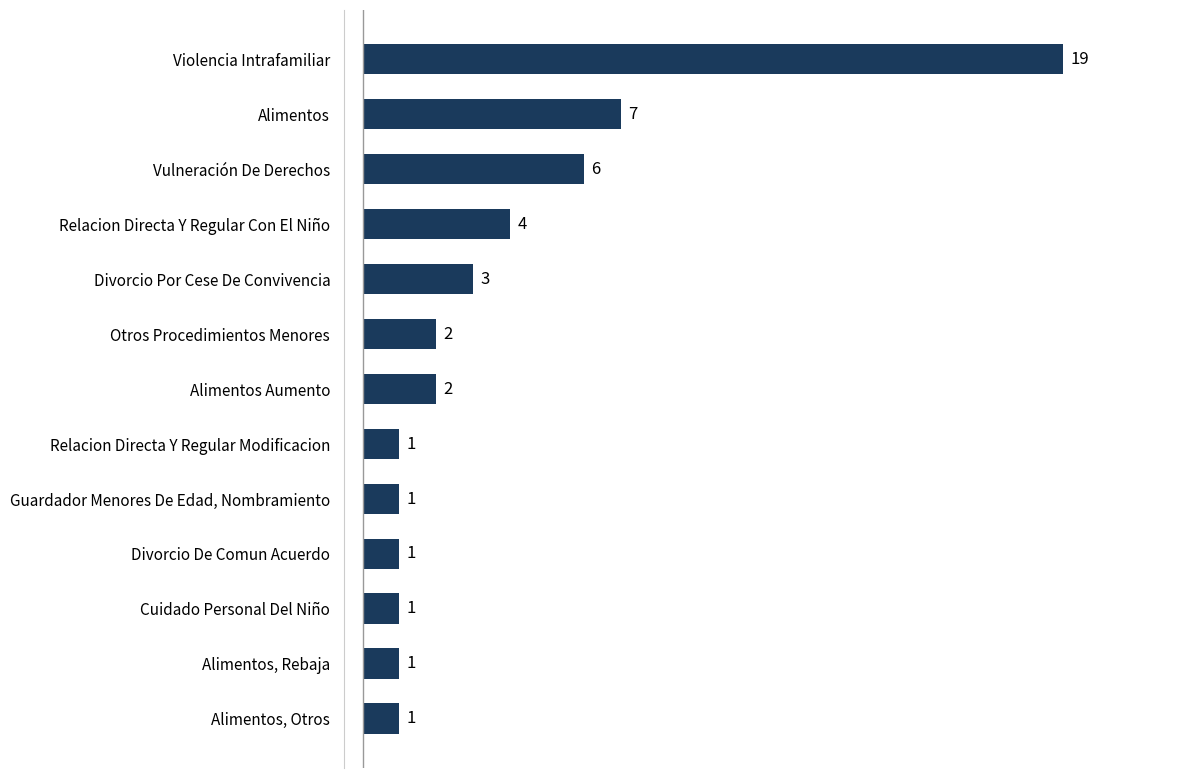

What is the difference between the maximum and minimum values?

18